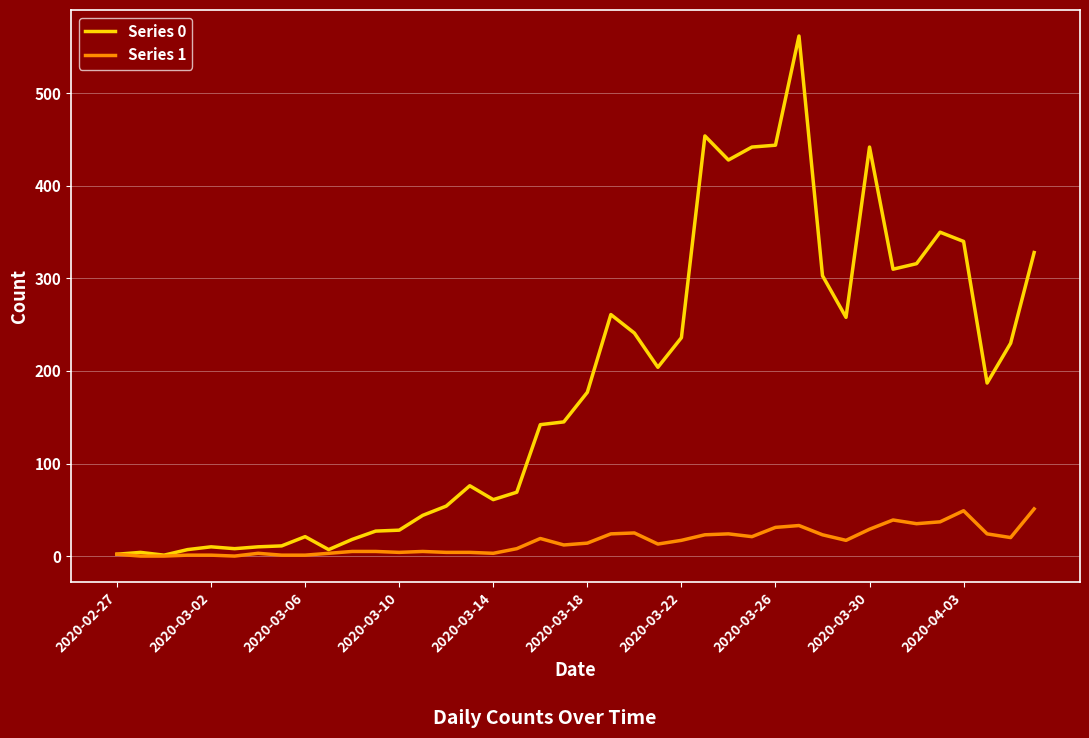

Which series has the largest total across all categories?

Series 0